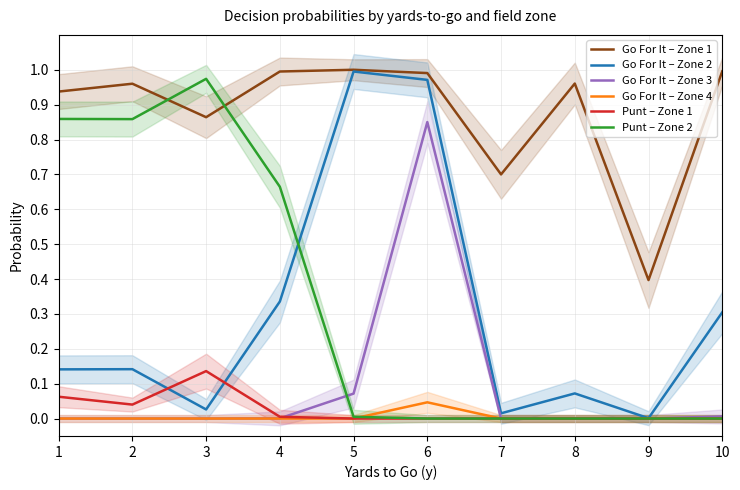

Is the value of Punt – Zone 2 at 5 greater than the value of Go For It – Zone 1 at 1?

No